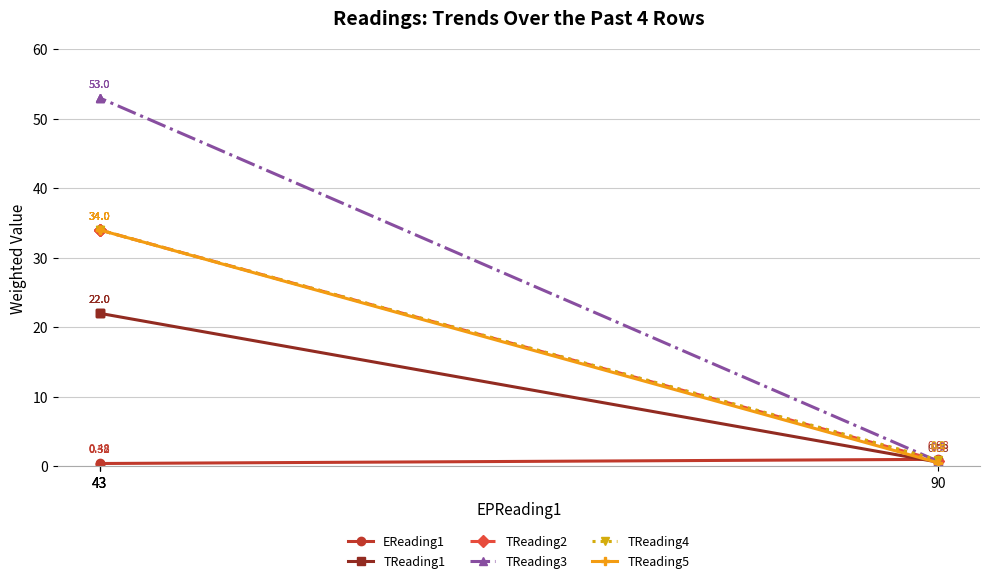

What is the difference between the highest and lowest values at 90?

0.5